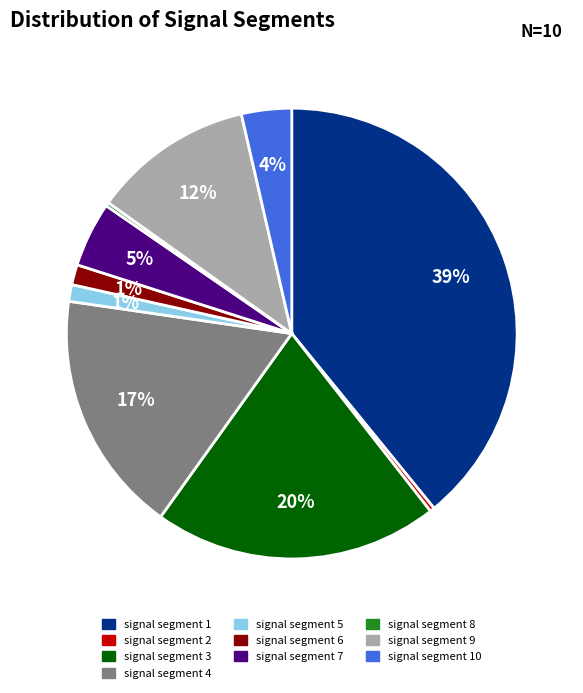

Is there any slice that represents more than half of the pie?

No